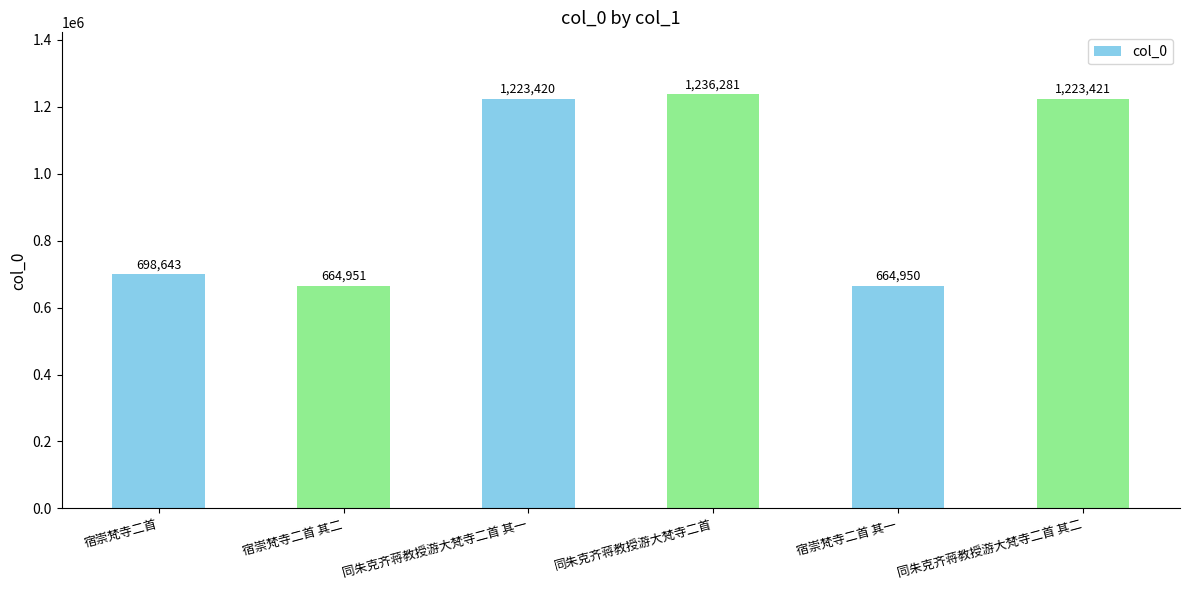

What is the label of the 2nd bar from the left?

宿崇梵寺二首 其二